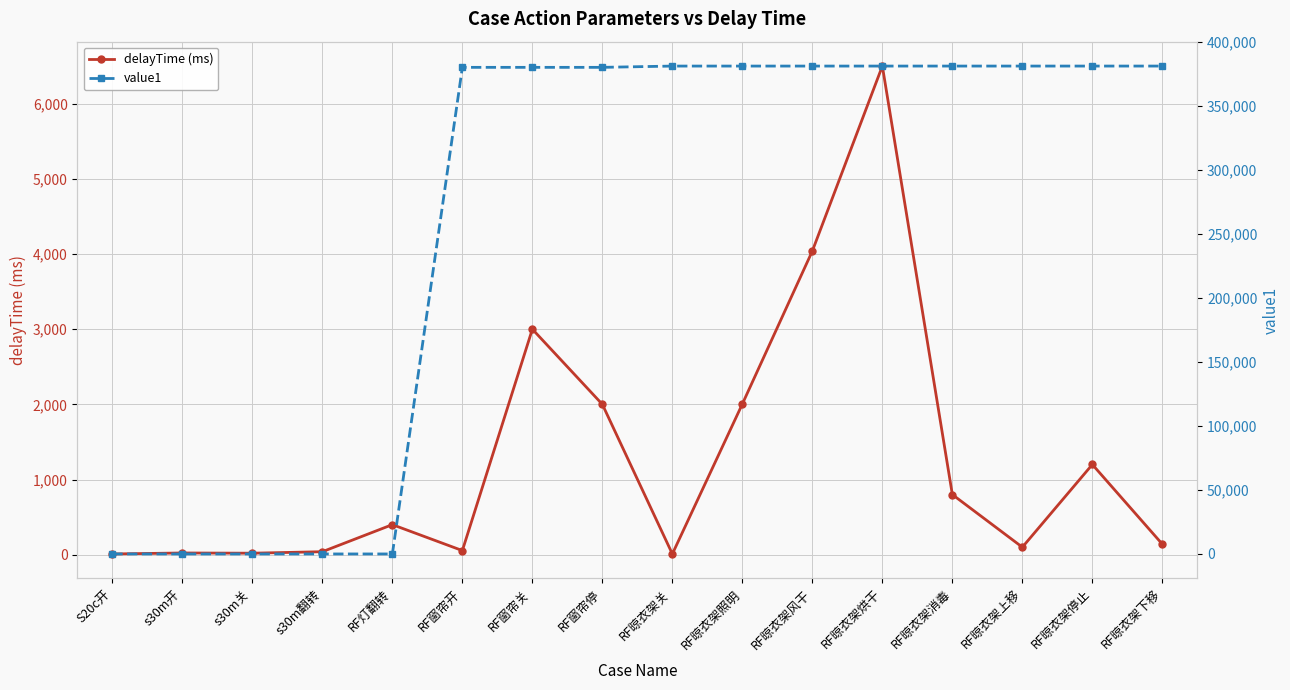

Reading right to left, list all the values displayed in this chart.

delayTime (ms): RF晾衣架下移=140	RF晾衣架停止=1200	RF晾衣架上移=100	RF晾衣架消毒=800	RF晾衣架烘干=6500	RF晾衣架风干=4040	RF晾衣架照明=2005	RF晾衣架关=10	RF窗帘停=2000	RF窗帘关=3000	RF窗帘开=55	RF灯翻转=400	s30m翻转=40	s30m关=20	s30m开=23	S20c开=10
value1: RF晾衣架下移=381007	RF晾衣架停止=381006	RF晾衣架上移=381005	RF晾衣架消毒=381004	RF晾衣架烘干=381003	RF晾衣架风干=381002	RF晾衣架照明=381001	RF晾衣架关=381000	RF窗帘停=380002	RF窗帘关=380001	RF窗帘开=380000	RF灯翻转=2	s30m翻转=2	s30m关=1	s30m开=0	S20c开=0